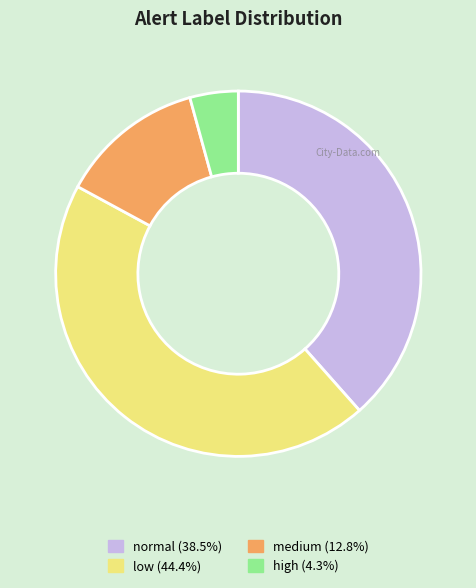

Does medium account for over 50% of the chart?

No